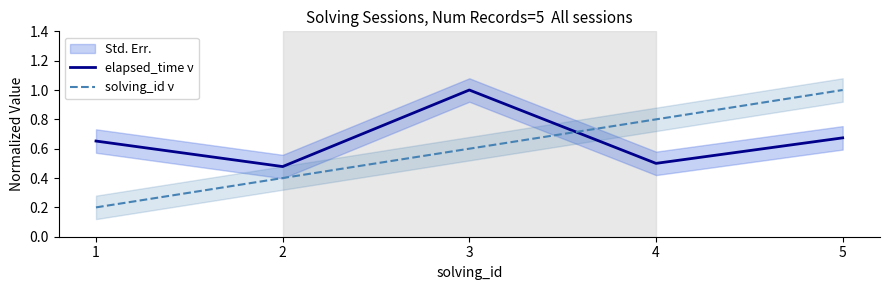

List the series in order of their overall mean, lowest first.

solving_id ν, elapsed_time ν